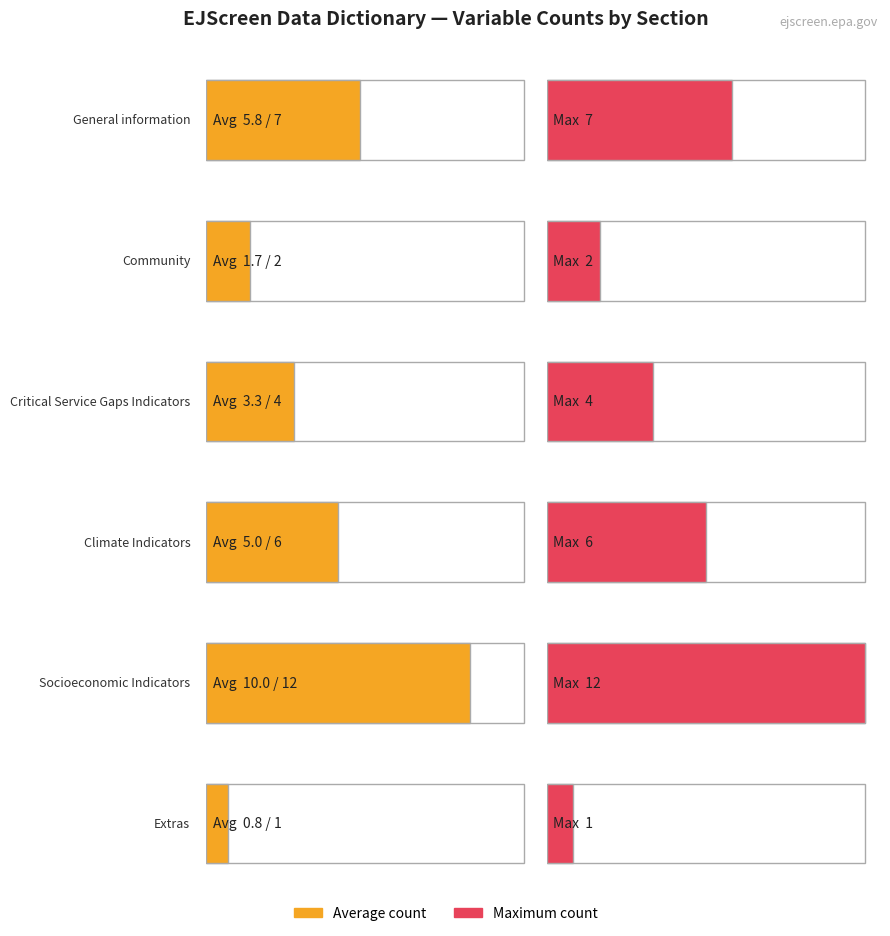

Is it true that the value at Extras is 2?

False